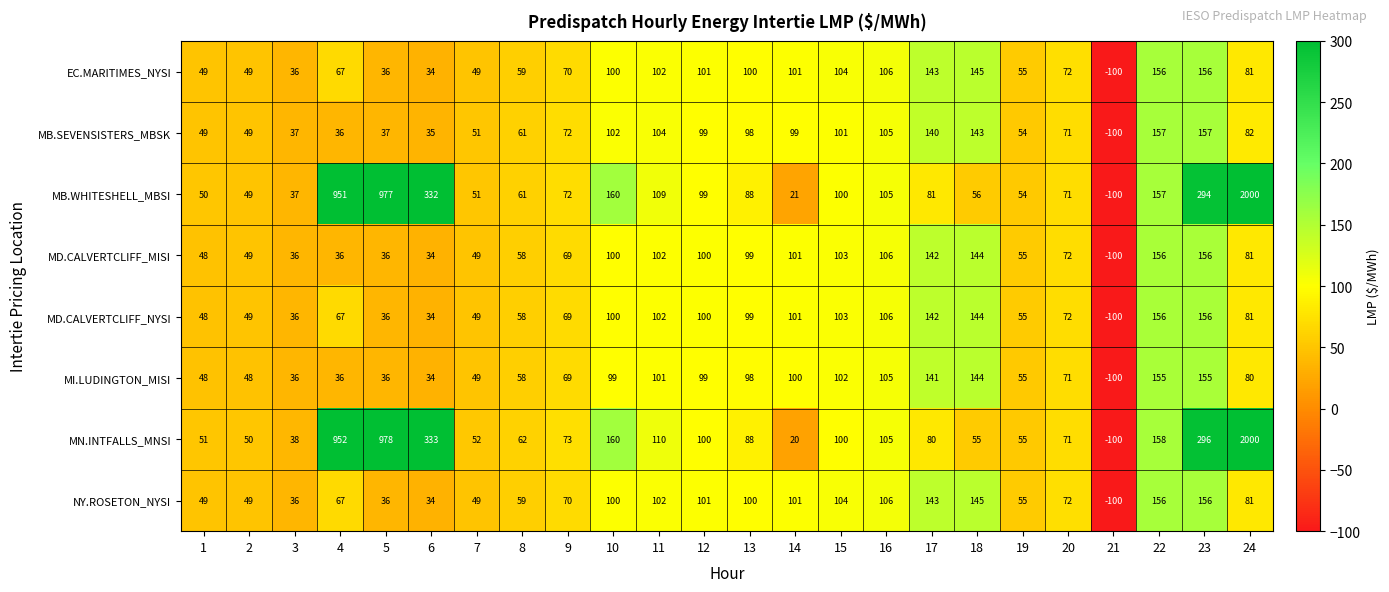

Which category has the highest value across all series?

24